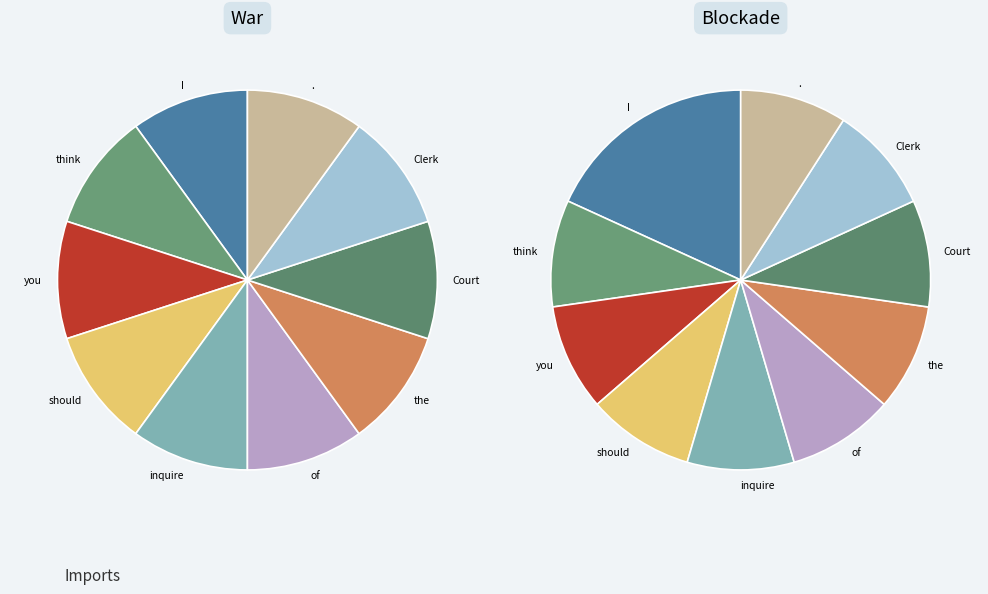

Is it true that . is 23% of the pie?

False